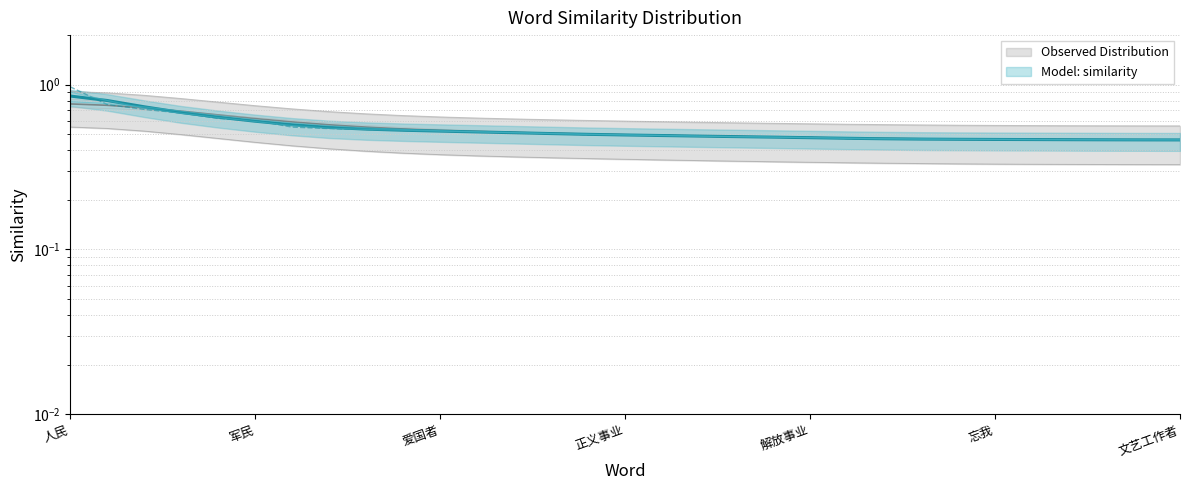

Reading right to left, what are all the values shown in this chart?

文艺工作者=0.5	兄弟=0.5	革命者=0.5	牧民=0.5	共产党人=0.5	忘我=0.5	安贫乐道=0.5	人民意志=0.5	革命战争=0.5	解放=0.5	解放事业=0.5	声援=0.5	革命斗争=0.5	全体=0.5	我们=0.5	正义事业=0.5	吮吸=0.5	辛勤=0.5	党和人民=0.5	非洲人=0.5	爱国者=0.5	亿万人民=0.5	同胞=0.5	农民=0.5	进步力量=0.6	军民=0.6	党和政府=0.6	妇女=0.7	工人阶级=0.7	各族人民=0.8	人民=1.0